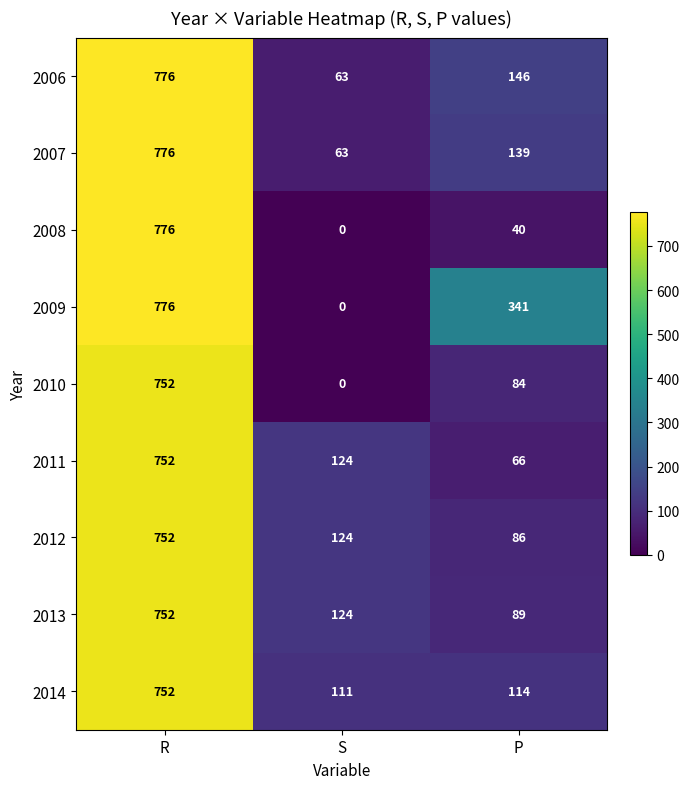

How many data points in 2012 are less than 124?

1